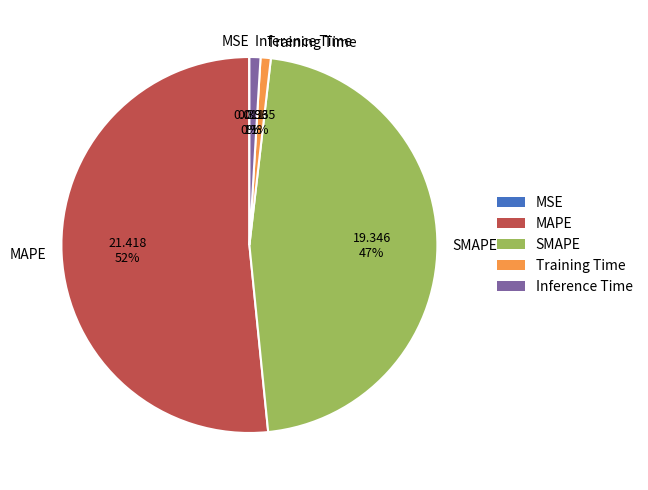

True or false: SMAPE accounts for 47% of the total.

True